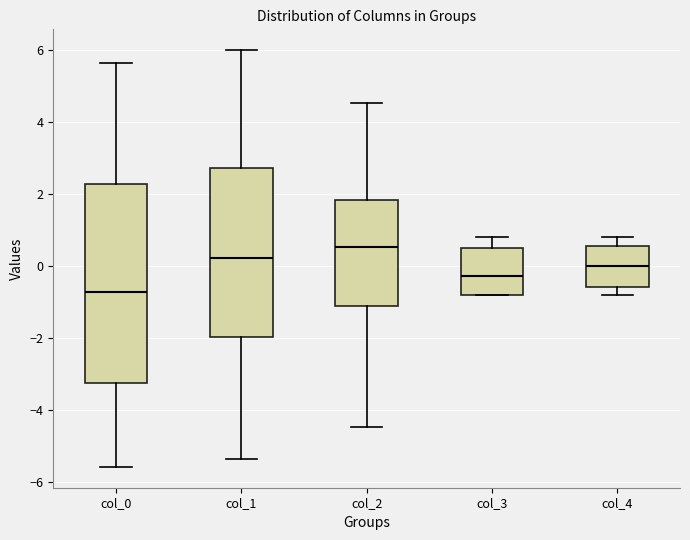

Reading left to right, transcribe this box plot: for each box, give where its median line is, the range the box spans, and where its two whiskers end, as read against the y-axis. The values are not printed on the chart, so give them approximately, as read against the axis.

col_0: median -0.8, box -3.2 to 2.2, whiskers -5.6 to 5.6
col_1: median 0.2, box -2.0 to 2.8, whiskers -5.4 to 6.0
col_2: median 0.6, box -1.0 to 1.8, whiskers -4.4 to 4.6
col_3: median -0.2, box -0.8 to 0.6, whiskers -0.8 to 0.8
col_4: median 0.0, box -0.6 to 0.6, whiskers -0.8 to 0.8